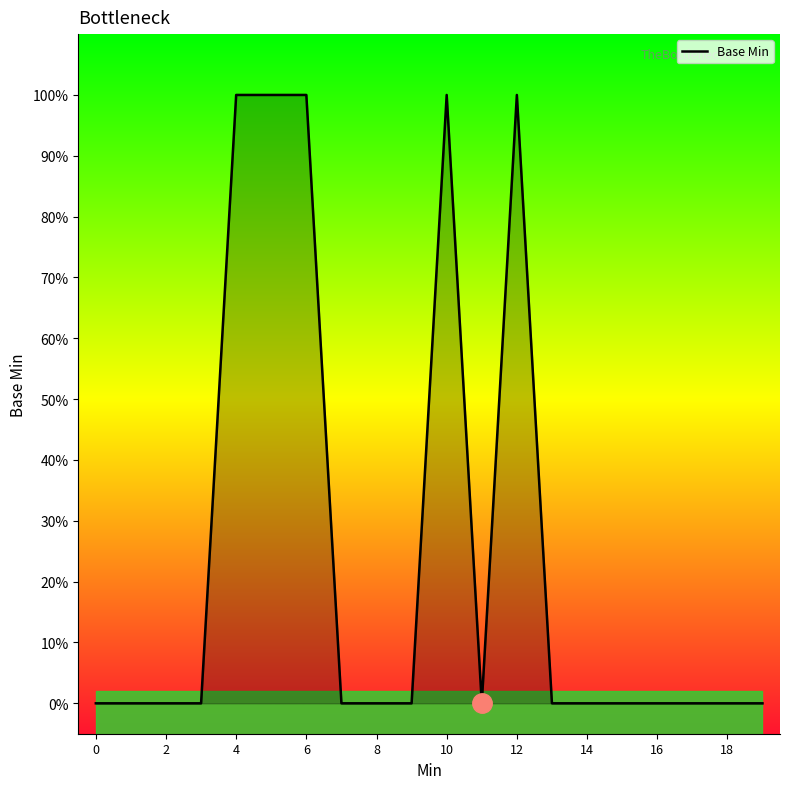

How many points are lower than both their immediate neighbors (excluding endpoints)?

1